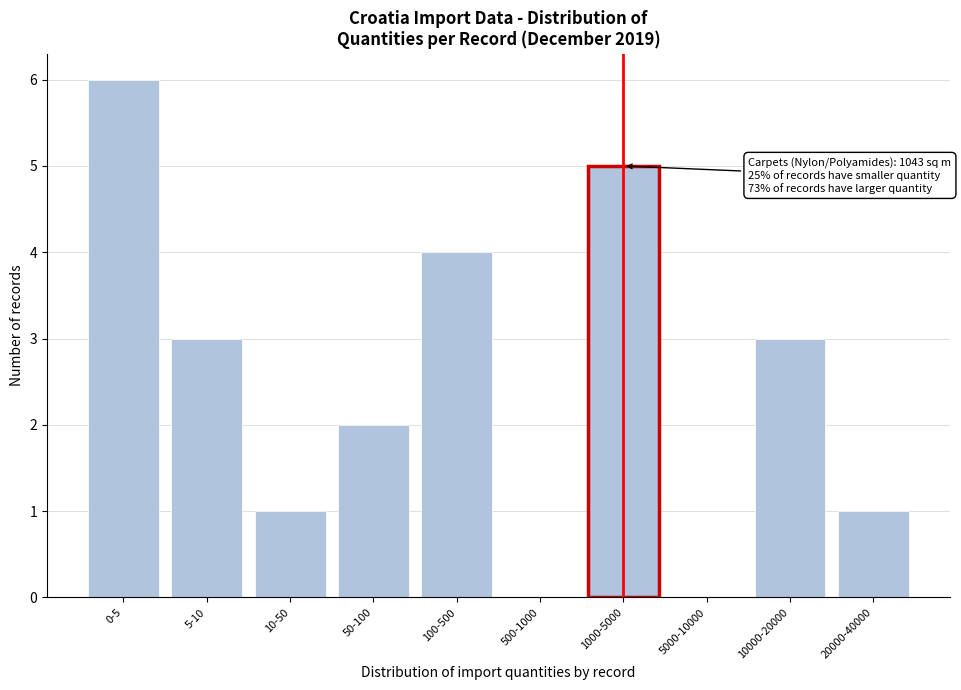

Reading left to right, list all the values displayed in this chart.

0-5=6	5-10=3	10-50=1	50-100=2	100-500=4	500-1000=0	1000-5000=5	5000-10000=0	10000-20000=3	20000-40000=1